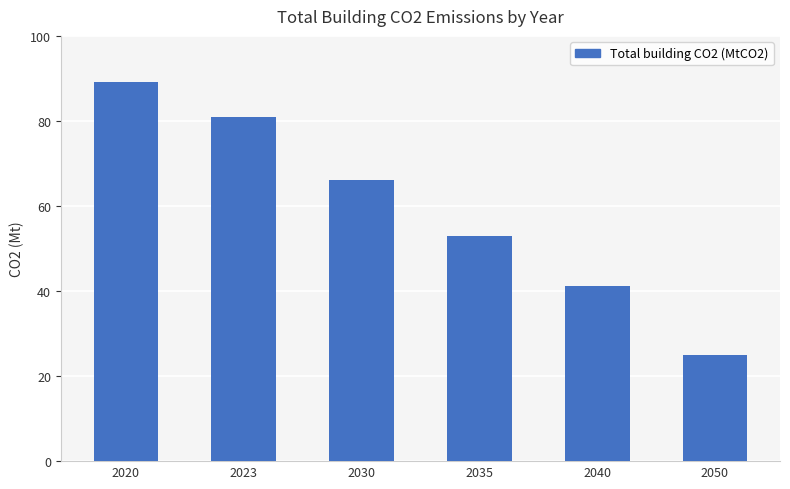

What is the ratio of the value at 2030 to the value at 2050?

2.7